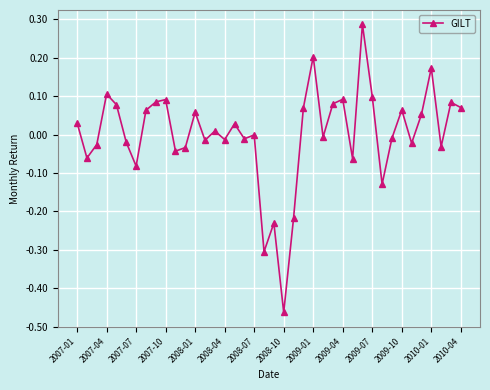

How many points are higher than both their immediate neighbors (excluding endpoints)?

13